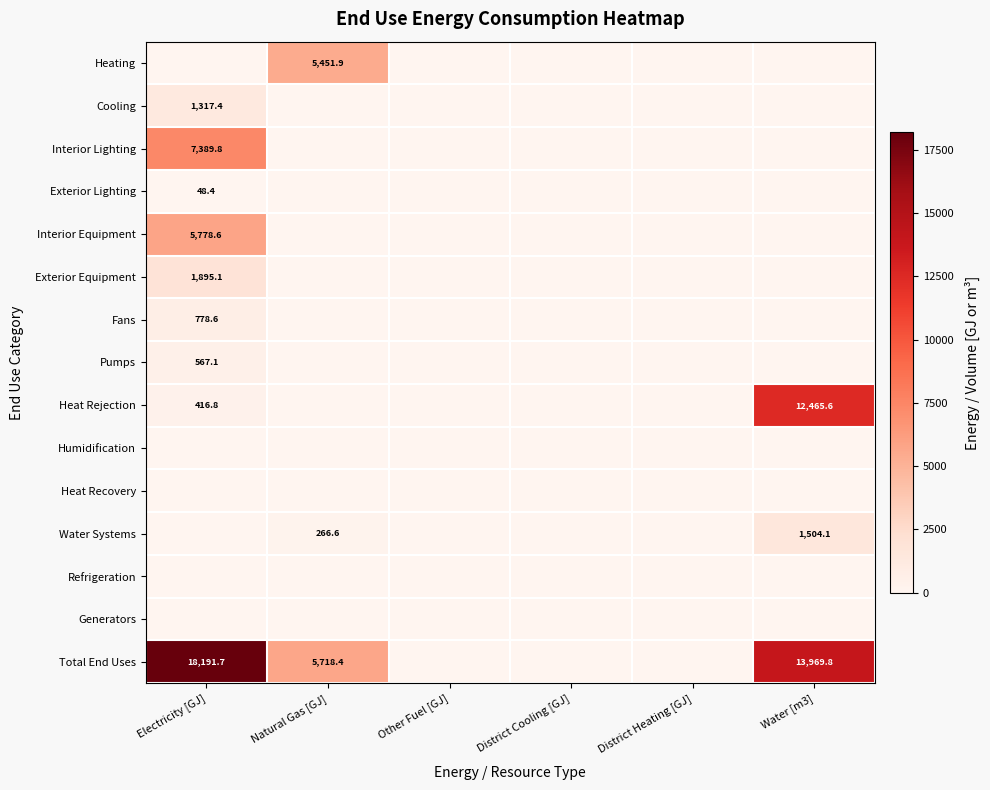

The value of Refrigeration at Other Fuel [GJ] is 0.0. True or false?

True